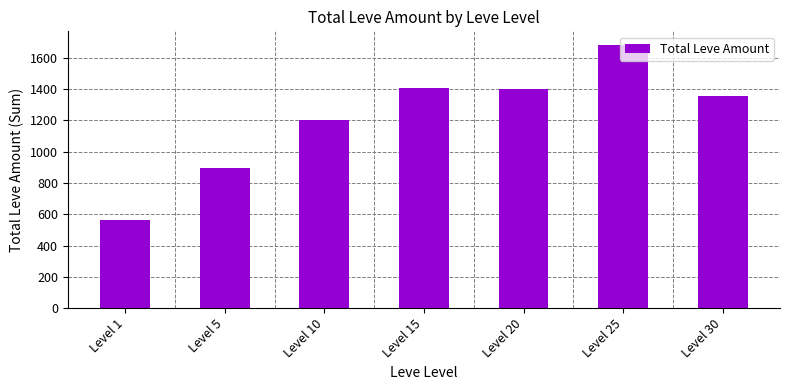

At which label is the value closest to 1124?

Level 10